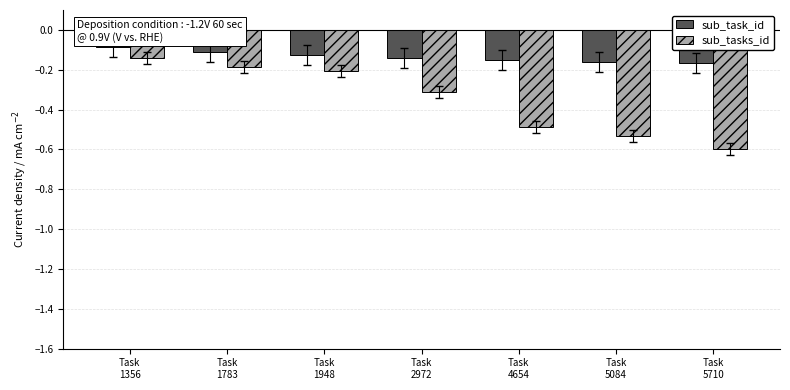

What is the smallest value displayed?

-0.6